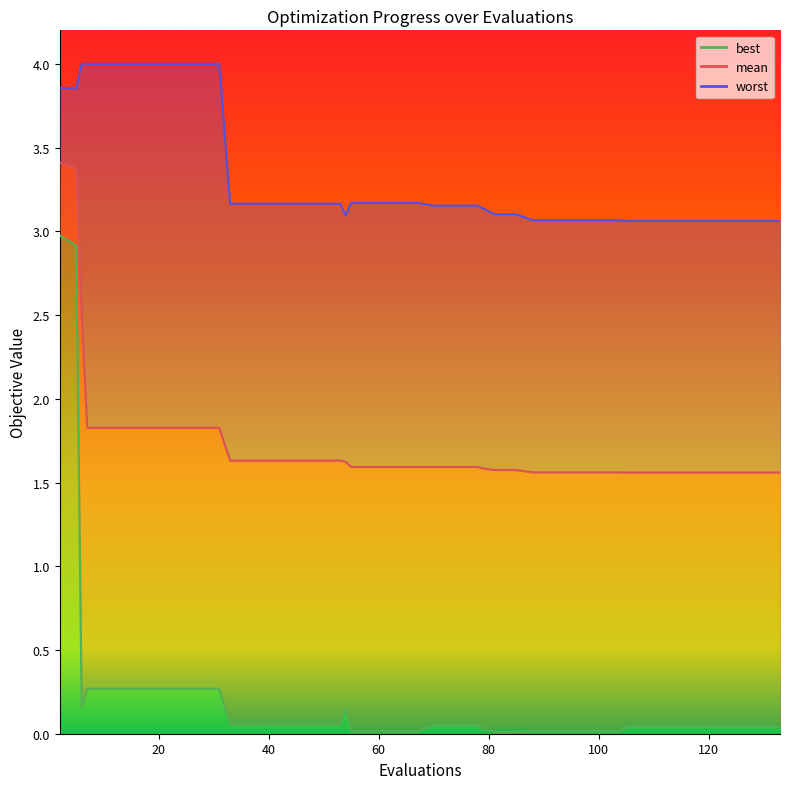

True or false: best and mean intersect in this chart.

False